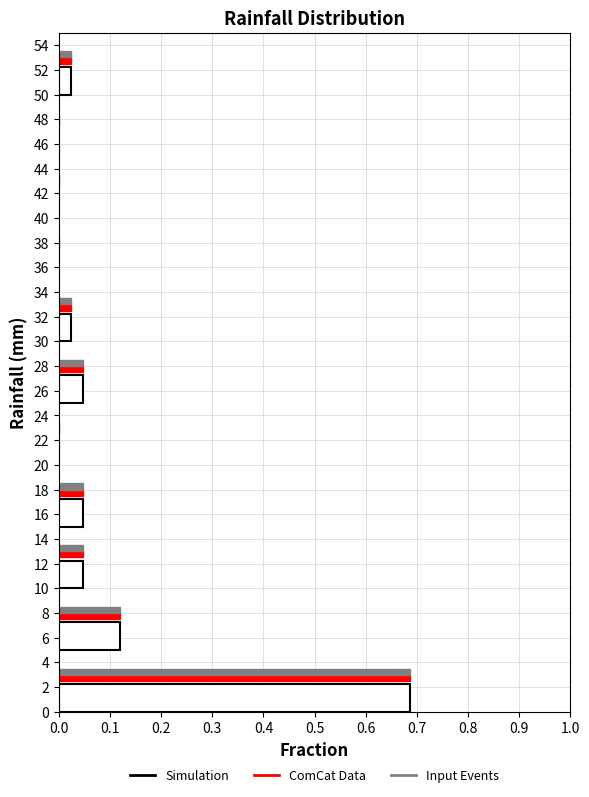

What is the sum of all Input Events values?

1.0